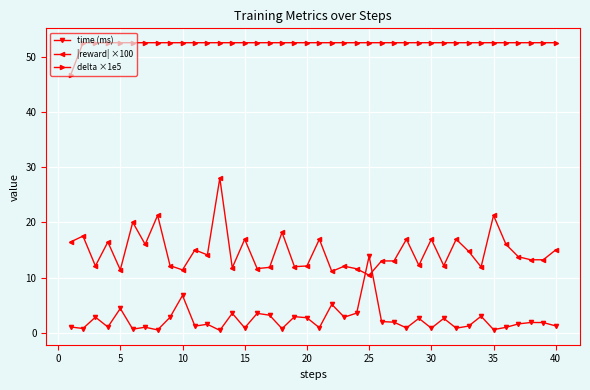

True or false: delta ×1e5 and |reward| ×100 intersect in this chart.

False